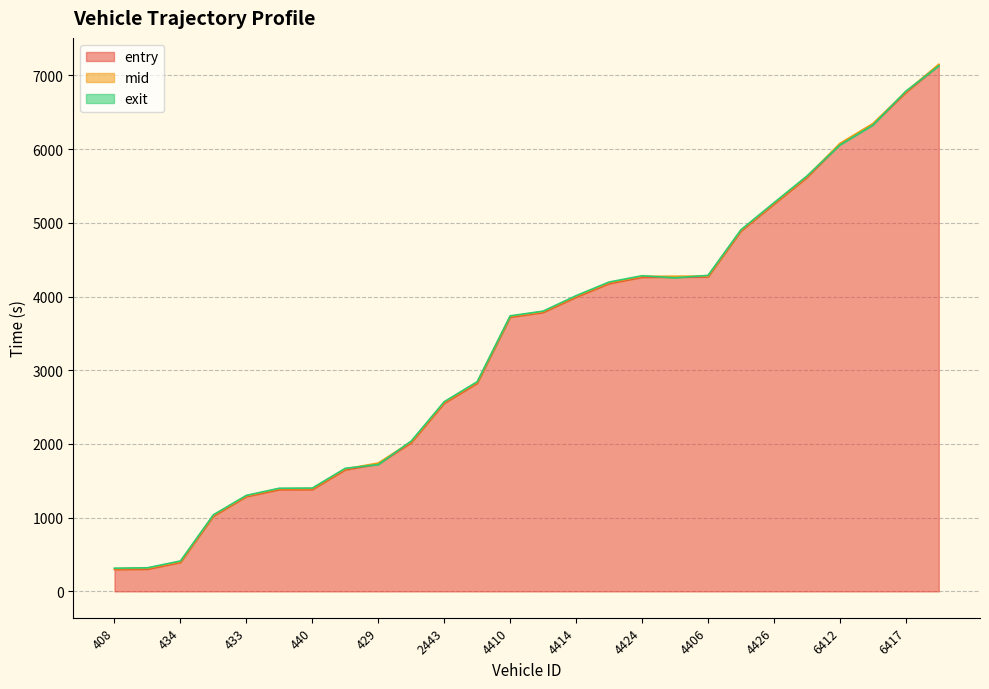

How many values in the entry series are below 3783?

13